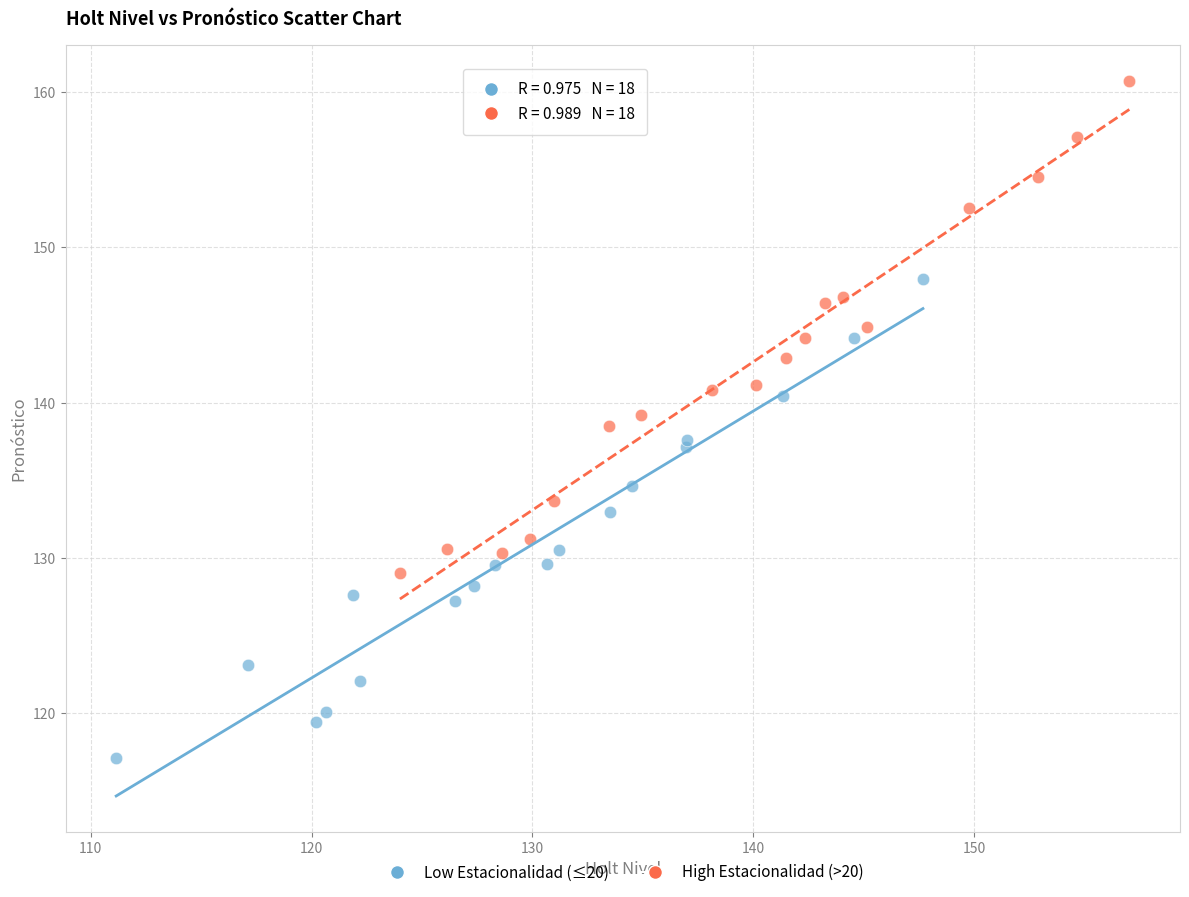

Which series has the largest Y range (max minus min)?

High Estacionalidad (>20)